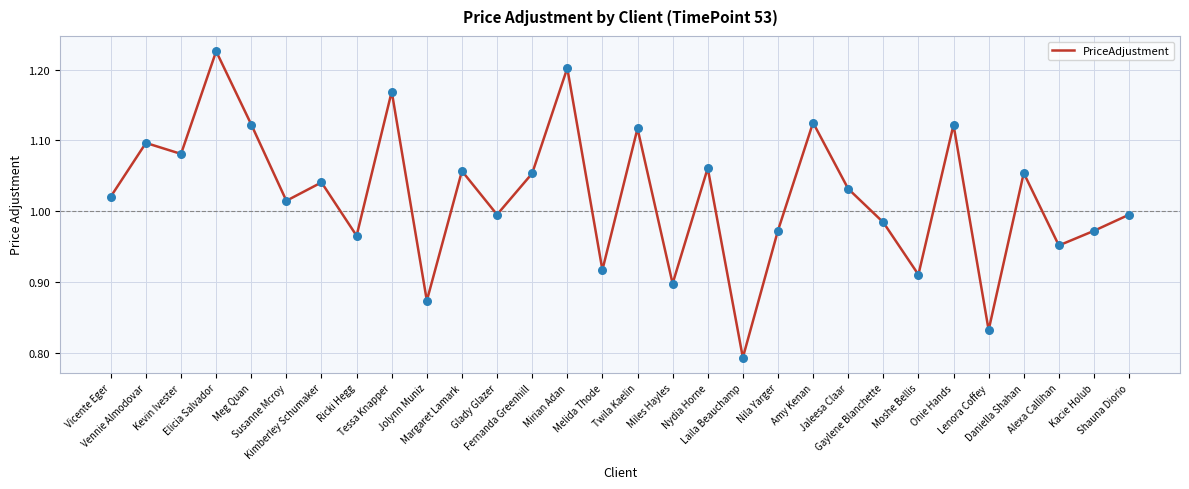

Which has a higher value, Nila Yarger or Lenora Coffey?

Nila Yarger